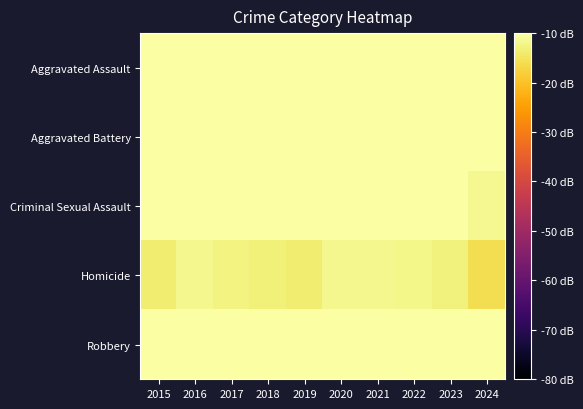

Which has a higher value, 2021 or 2016?

2021